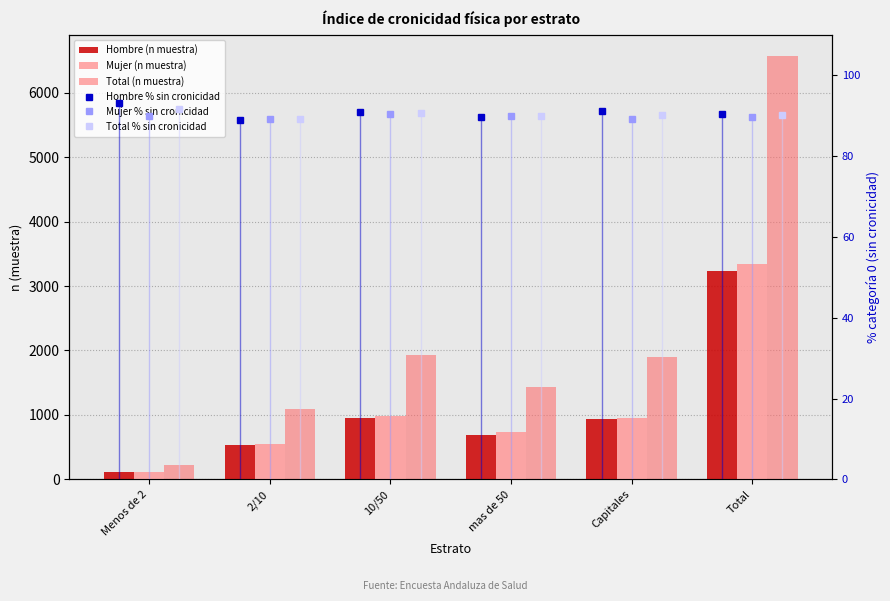

What is the difference between the Mujer % sin cronicidad values at 10/50 and Total?

0.7